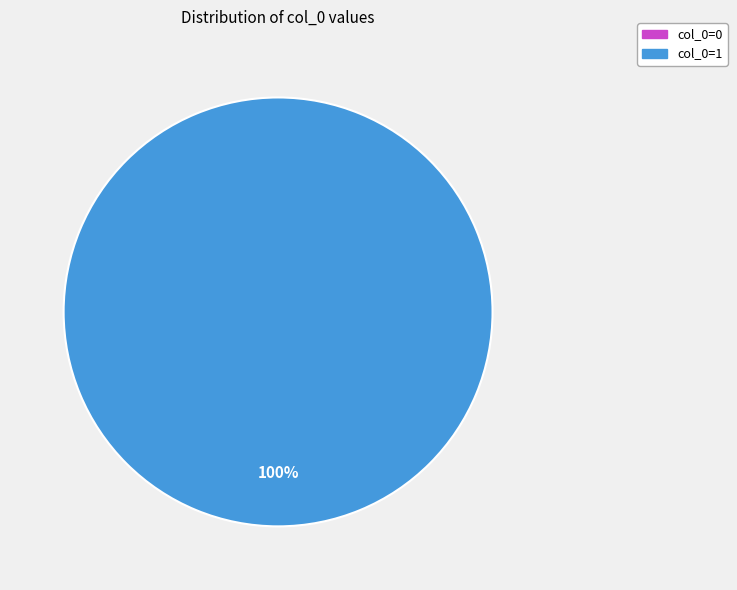

To the nearest percent, what is the difference between the col_0=1 and col_0=0 slice percentages?

100%